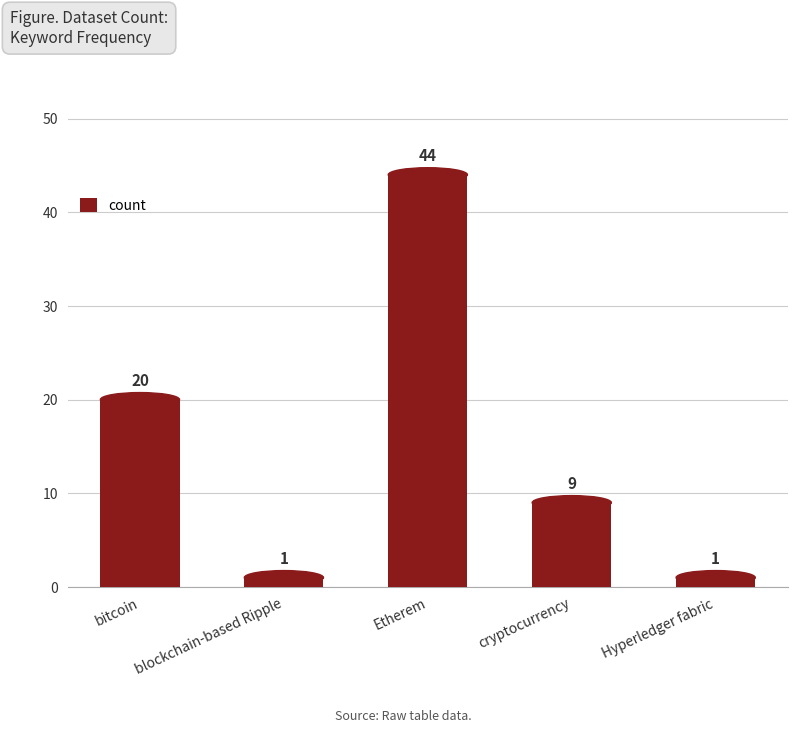

The chart shows a value of 9 at cryptocurrency. True or false?

True